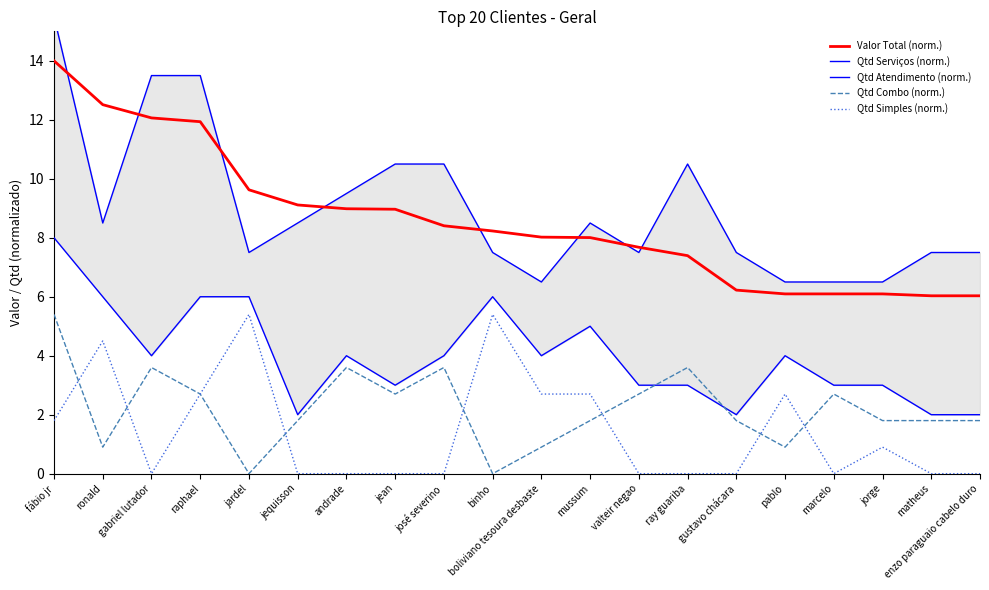

Reading right to left, what are all the values shown in this chart?

Valor Total (norm.): enzo paraguaio cabelo duro=6.0	matheus=6.0	jorge=6.1	marcelo=6.1	pablo=6.1	gustavo chácara=6.2	ray guariba=7.4	valteir negao=7.7	mussum=8.0	boliviano tesoura desbaste=8.0	binho=8.2	josé severino=8.4	jean=9.0	andrade=9.0	jequisson=9.1	jardel=9.6	raphael=11.9	gabriel lutador=12.1	ronald=12.5	fábio jr=14.0
Qtd Serviços (norm.): enzo paraguaio cabelo duro=7.5	matheus=7.5	jorge=6.5	marcelo=6.5	pablo=6.5	gustavo chácara=7.5	ray guariba=10.5	valteir negao=7.5	mussum=8.5	boliviano tesoura desbaste=6.5	binho=7.5	josé severino=10.5	jean=10.5	andrade=9.5	jequisson=8.5	jardel=7.5	raphael=13.5	gabriel lutador=13.5	ronald=8.5	fábio jr=15.5
Qtd Atendimento (norm.): enzo paraguaio cabelo duro=2.0	matheus=2.0	jorge=3.0	marcelo=3.0	pablo=4.0	gustavo chácara=2.0	ray guariba=3.0	valteir negao=3.0	mussum=5.0	boliviano tesoura desbaste=4.0	binho=6.0	josé severino=4.0	jean=3.0	andrade=4.0	jequisson=2.0	jardel=6.0	raphael=6.0	gabriel lutador=4.0	ronald=6.0	fábio jr=8.0
Qtd Combo (norm.): enzo paraguaio cabelo duro=1.8	matheus=1.8	jorge=1.8	marcelo=2.7	pablo=0.9	gustavo chácara=1.8	ray guariba=3.6	valteir negao=2.7	mussum=1.8	boliviano tesoura desbaste=0.9	binho=0.0	josé severino=3.6	jean=2.7	andrade=3.6	jequisson=1.8	jardel=0.0	raphael=2.7	gabriel lutador=3.6	ronald=0.9	fábio jr=5.4
Qtd Simples (norm.): enzo paraguaio cabelo duro=0.0	matheus=0.0	jorge=0.9	marcelo=0.0	pablo=2.7	gustavo chácara=0.0	ray guariba=0.0	valteir negao=0.0	mussum=2.7	boliviano tesoura desbaste=2.7	binho=5.4	josé severino=0.0	jean=0.0	andrade=0.0	jequisson=0.0	jardel=5.4	raphael=2.7	gabriel lutador=0.0	ronald=4.5	fábio jr=1.8